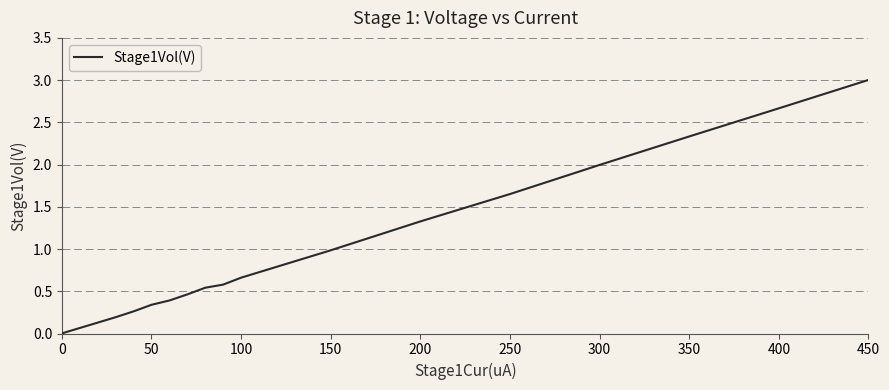

What is the difference between the maximum and minimum values?

3.0